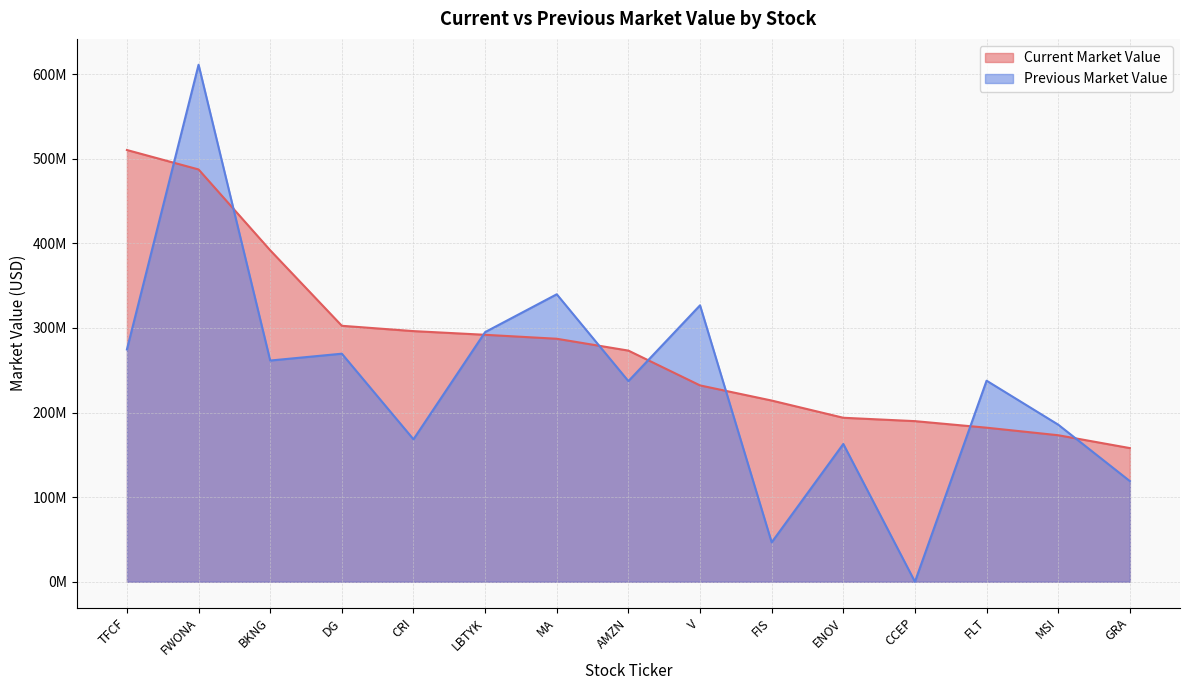

True or false: Current Market Value and Previous Market Value intersect in this chart.

True